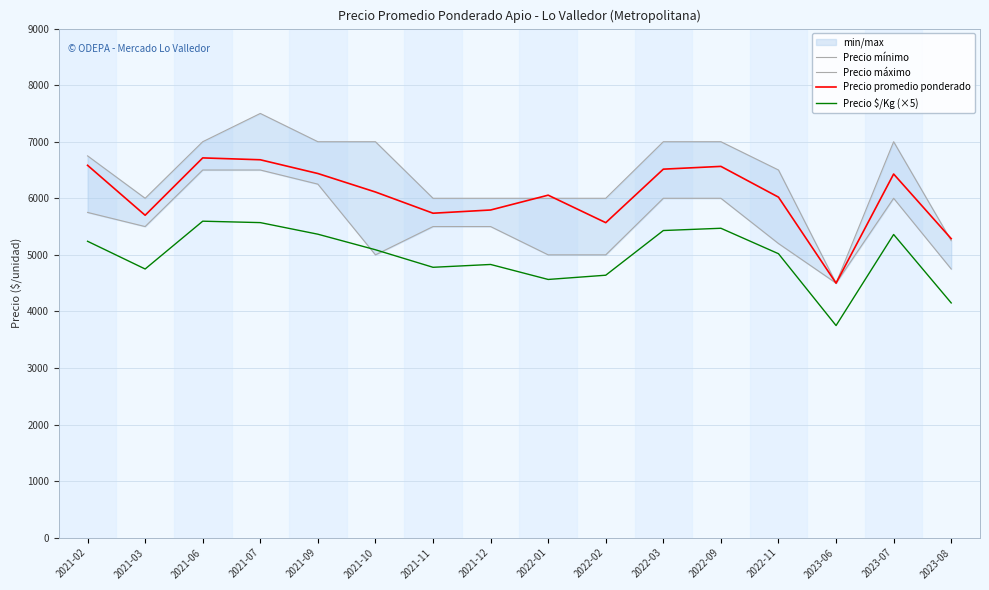

Between which two adjacent categories do Precio $/Kg (×5) and Precio mínimo first intersect?

2021-09 and 2021-10